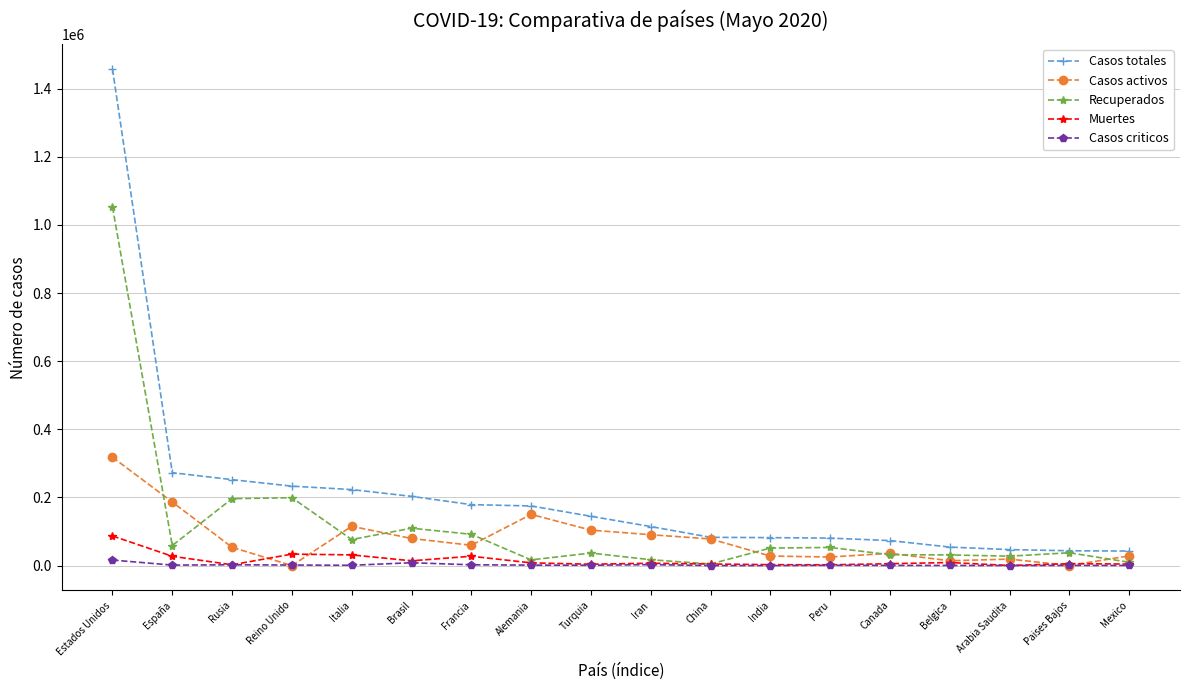

Count the number of categories in the chart.

18